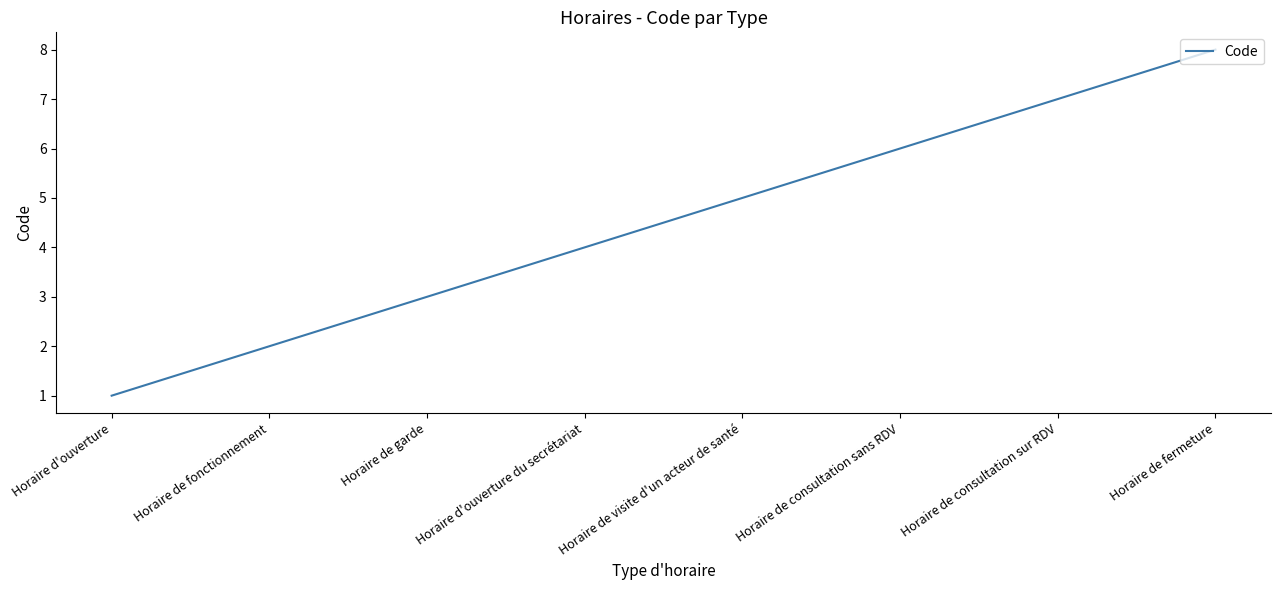

At which label is the value closest to 4?

Horaire d'ouverture du secrétariat